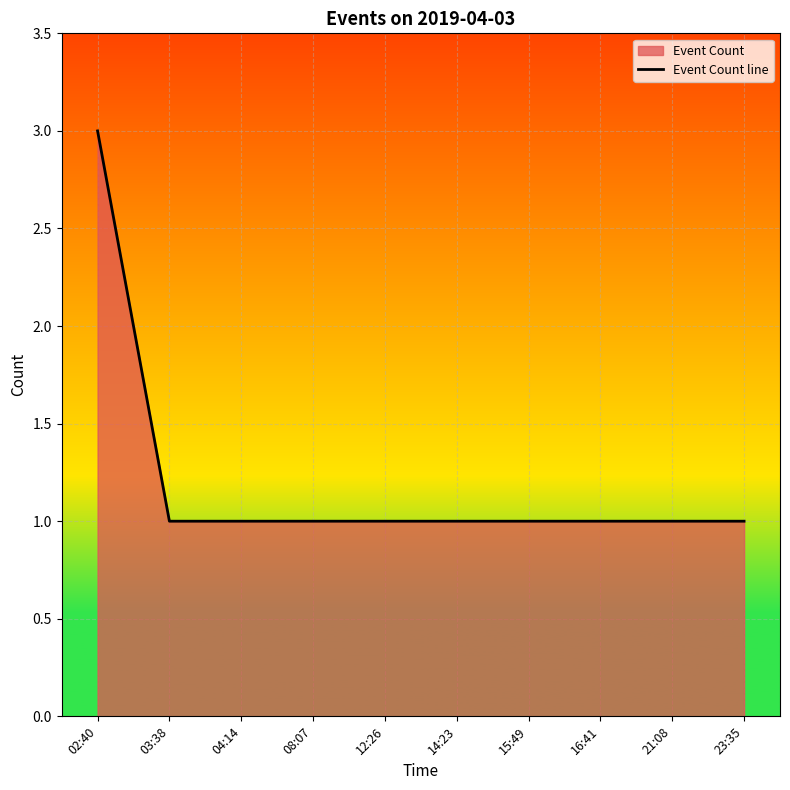

Reading left to right, what are all the values shown in this chart?

02:40=3	03:38=1	04:14=1	08:07=1	12:26=1	14:23=1	15:49=1	16:41=1	21:08=1	23:35=1